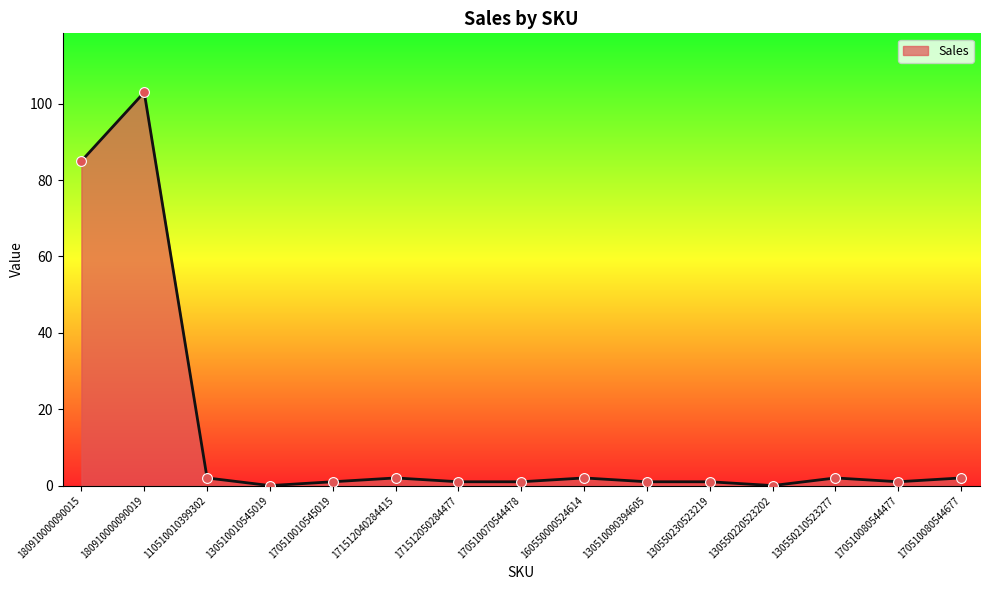

What is the ratio of the value at 170510080544677 to the value at 170510070544478?

2.0